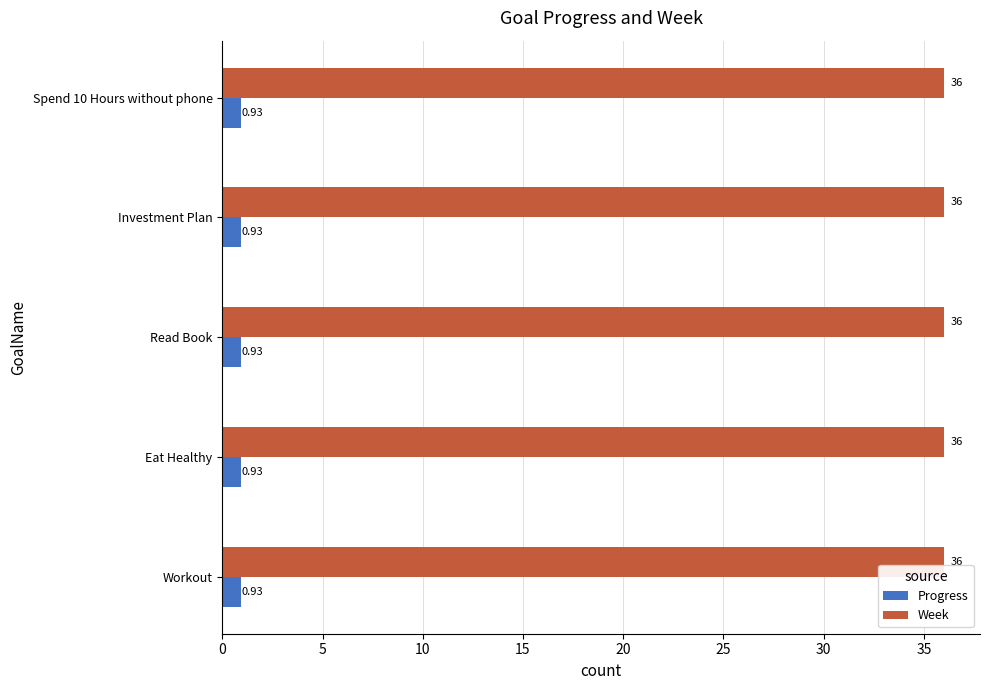

Is the value of Progress at Investment Plan greater than the value of Week at Read Book?

No